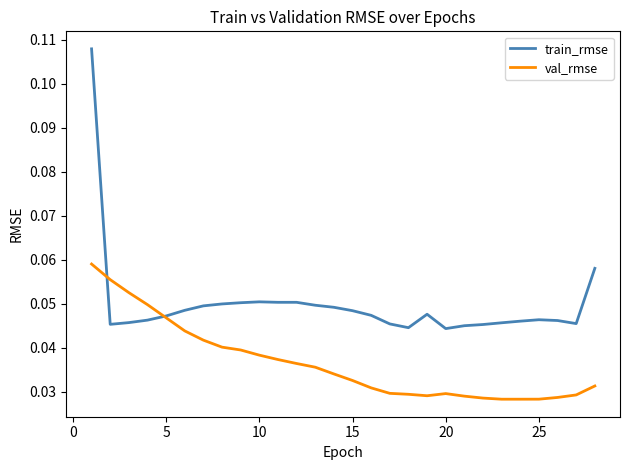

Rank the series by their maximum value, from lowest to highest.

val_rmse, train_rmse